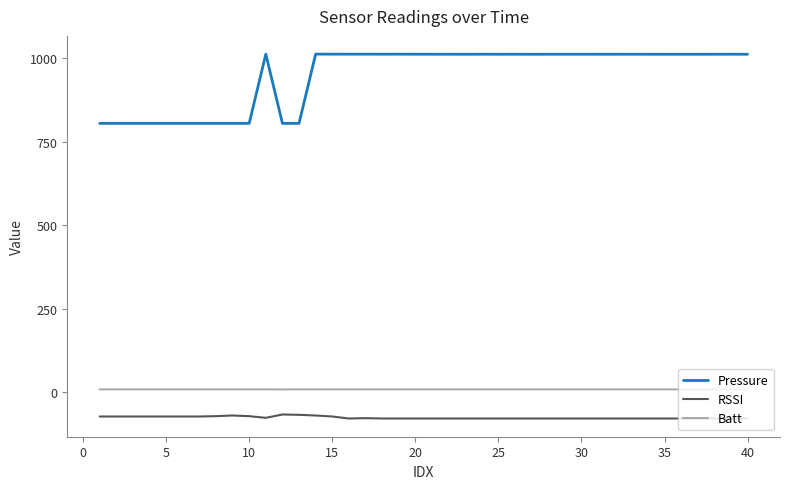

What is the smallest value displayed?

-79.0